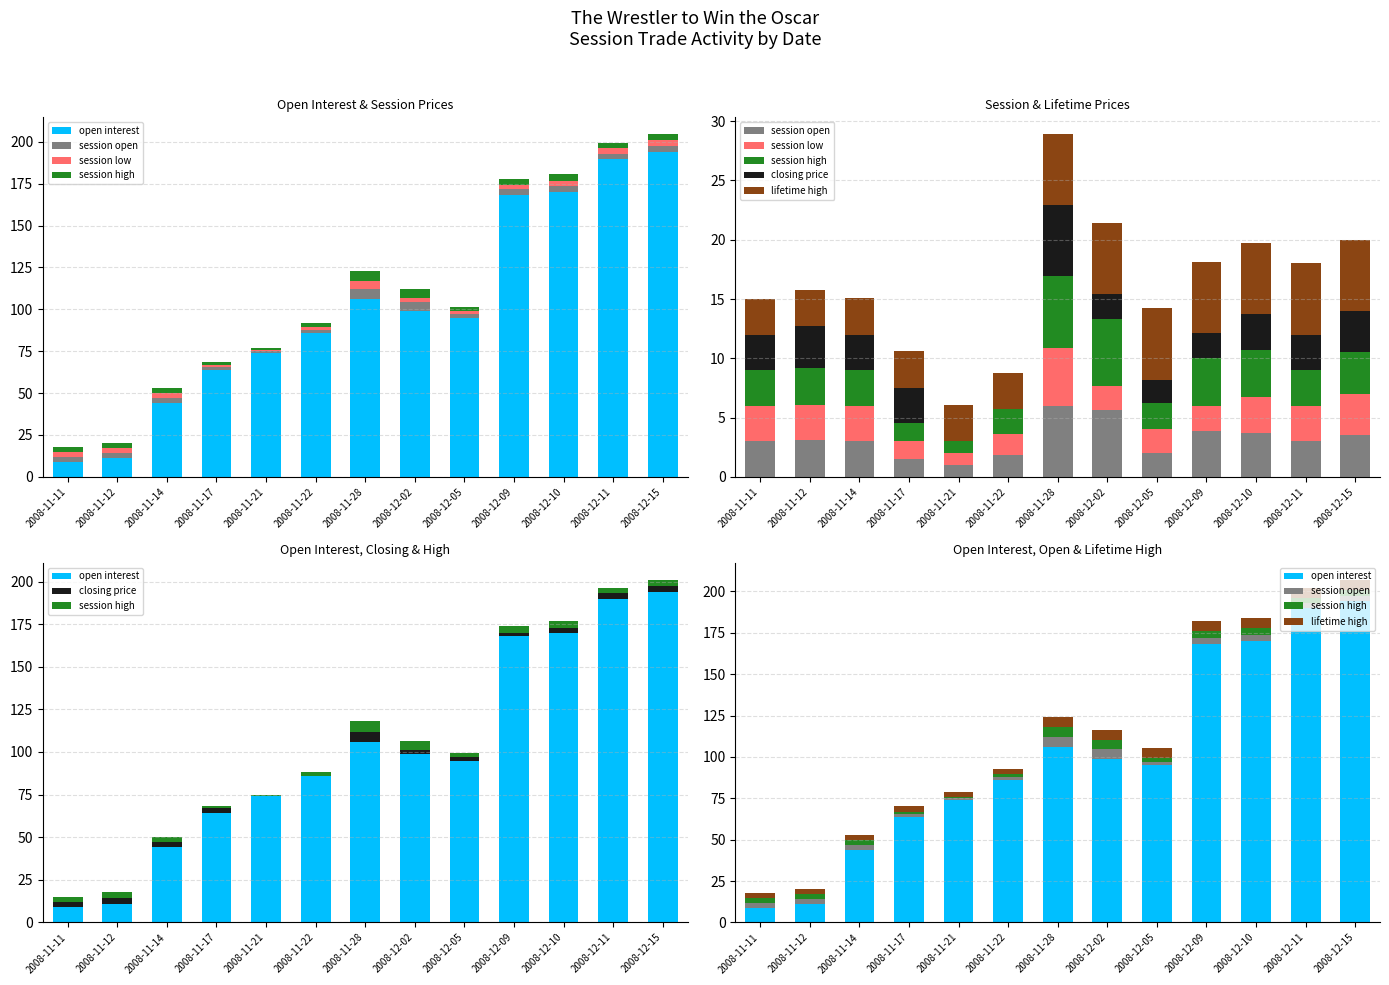

Is it true that session high equals 1.0 at 2008-12-10?

False